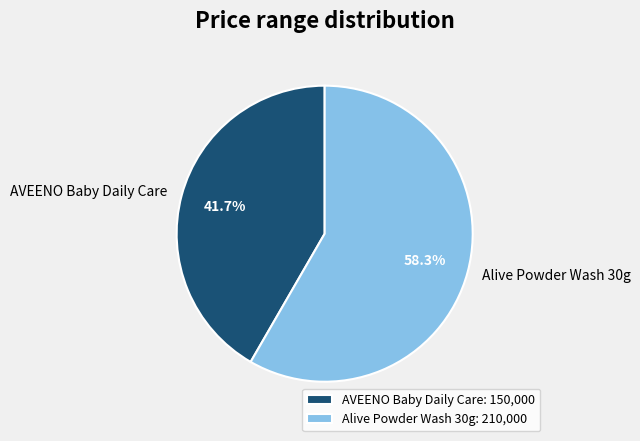

Rank the categories by value from lowest to highest.

AVEENO Baby Daily Care, Alive Powder Wash 30g